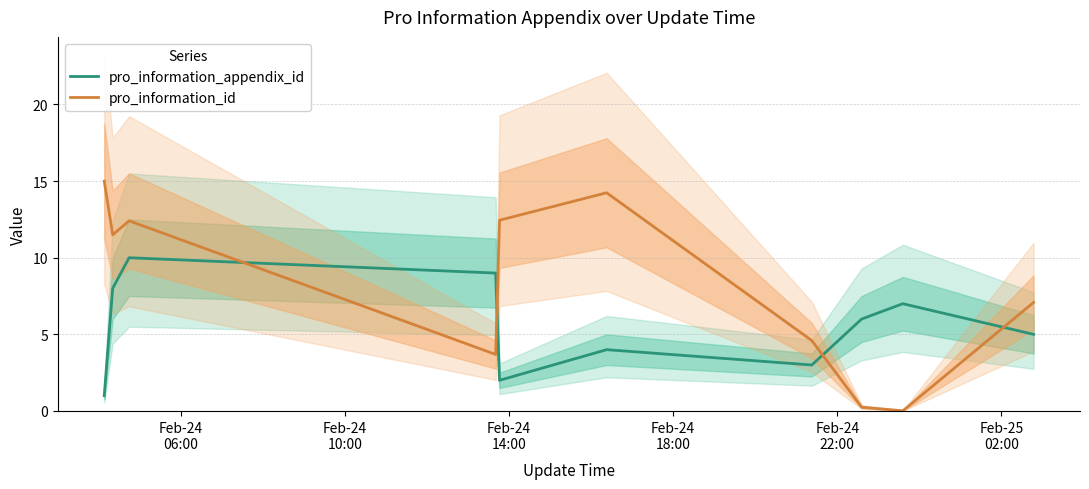

What is the highest value of the pro_information_appendix_id series?

10.0